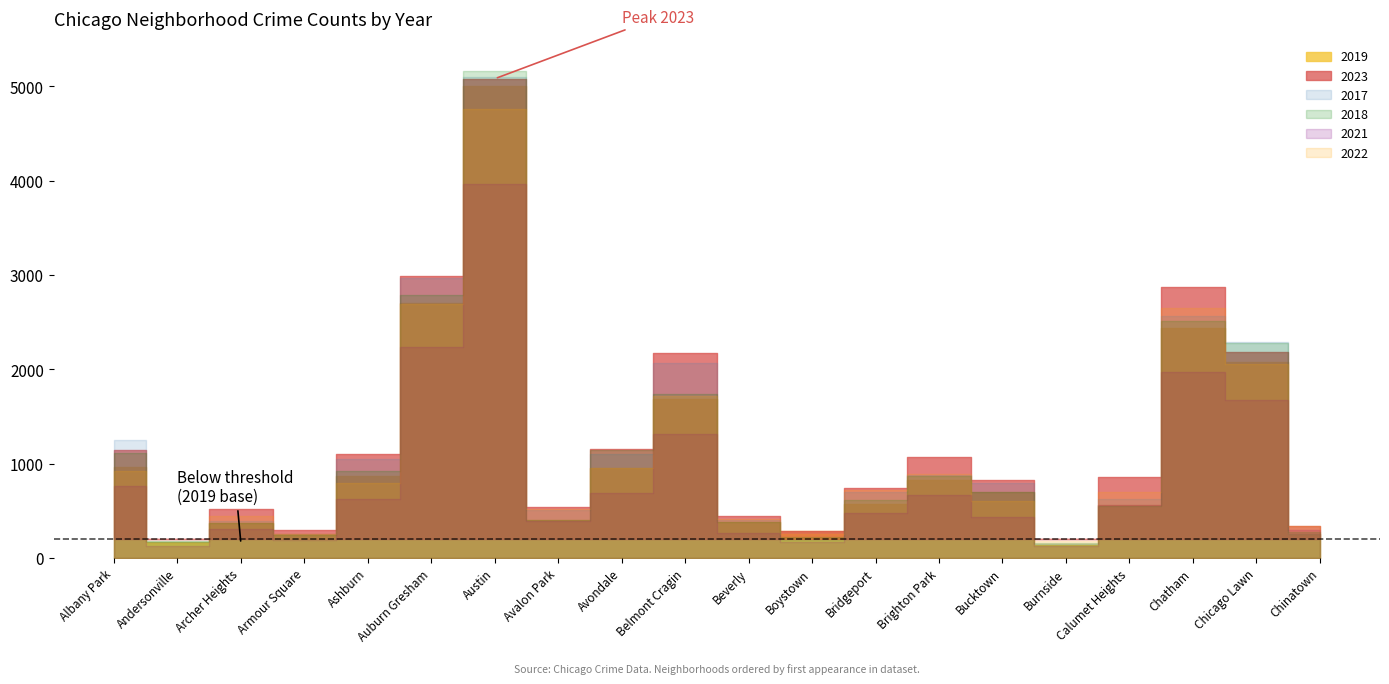

Which series has the largest range (max minus min)?

2018